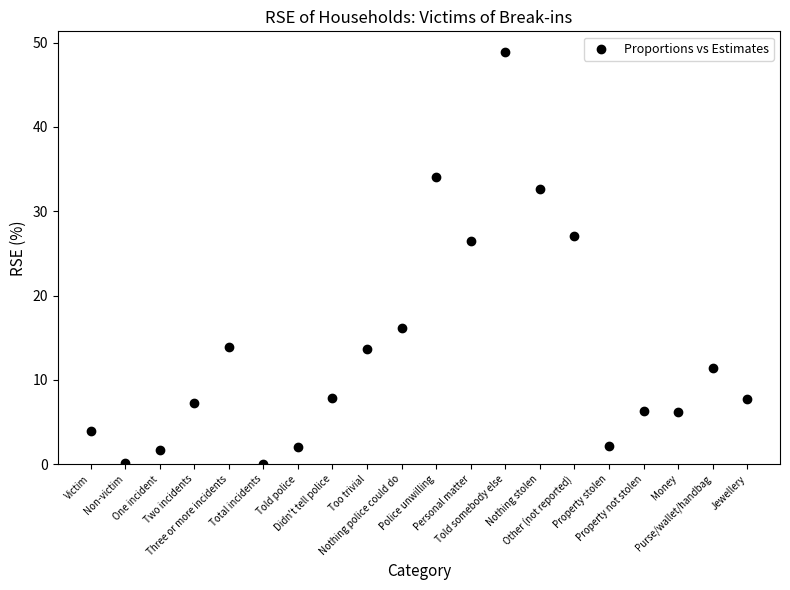

What Y value in the scatter plot is closest to 24?

26.5